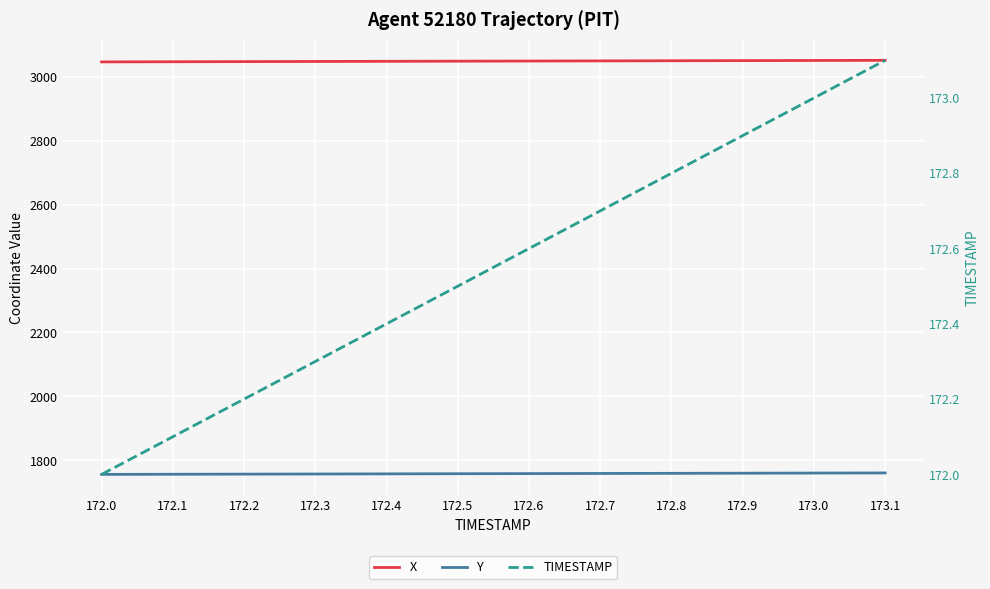

What is the difference between the Y values at 172.8 and 173.0?

0.8